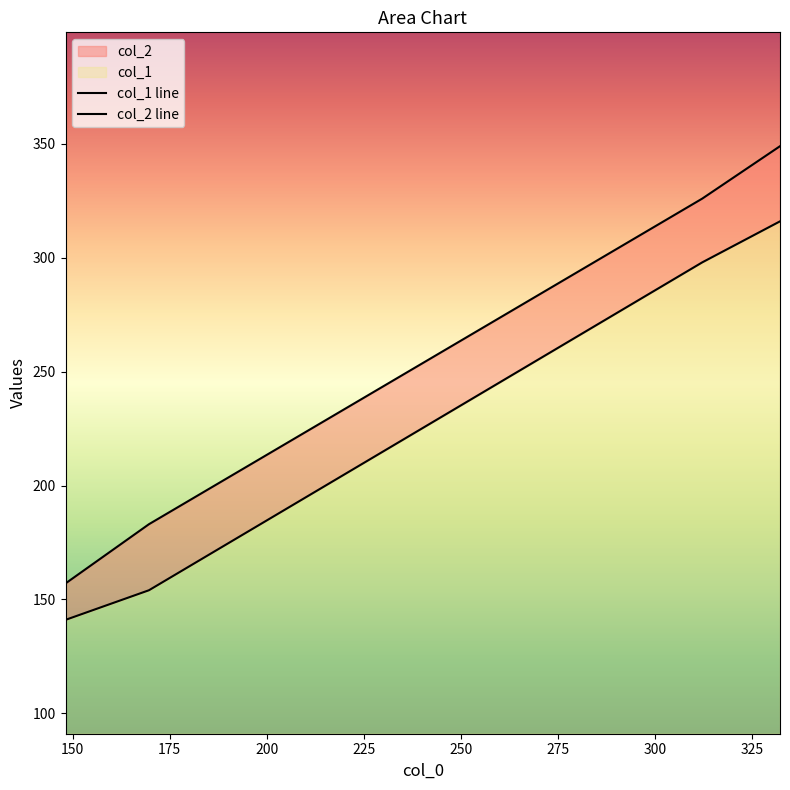

What is the label of the 3rd point from the left?

312.0952380952381